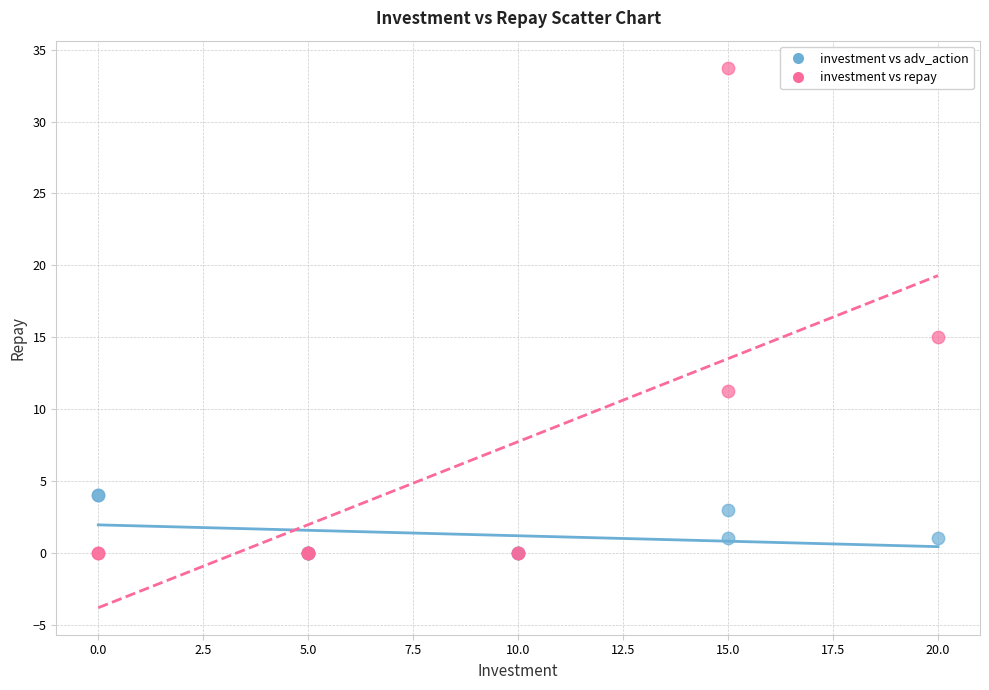

Which series contains the highest Y value?

investment vs repay